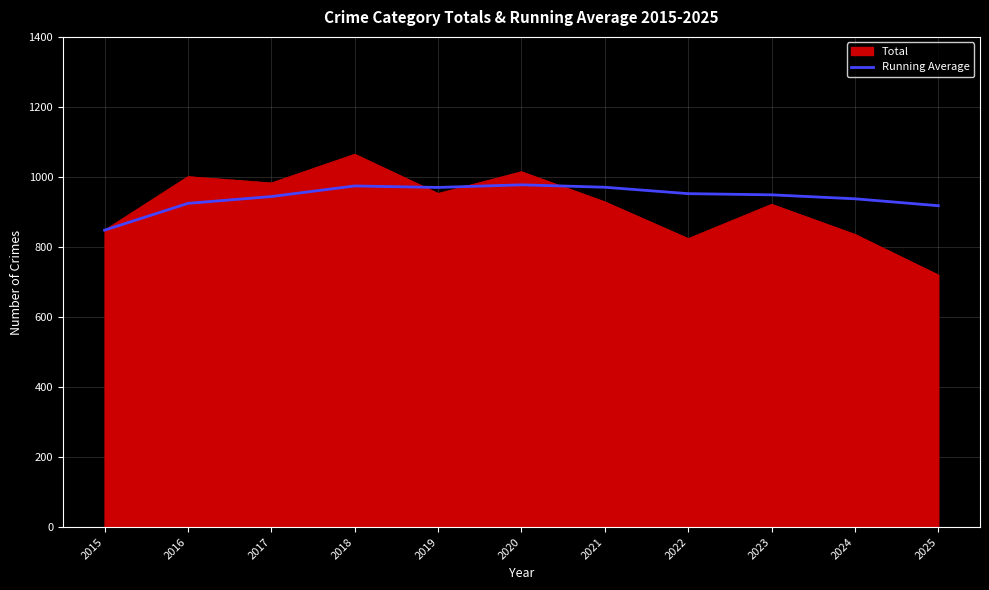

The value of Running Average at 2017 is 1616.3. True or false?

False